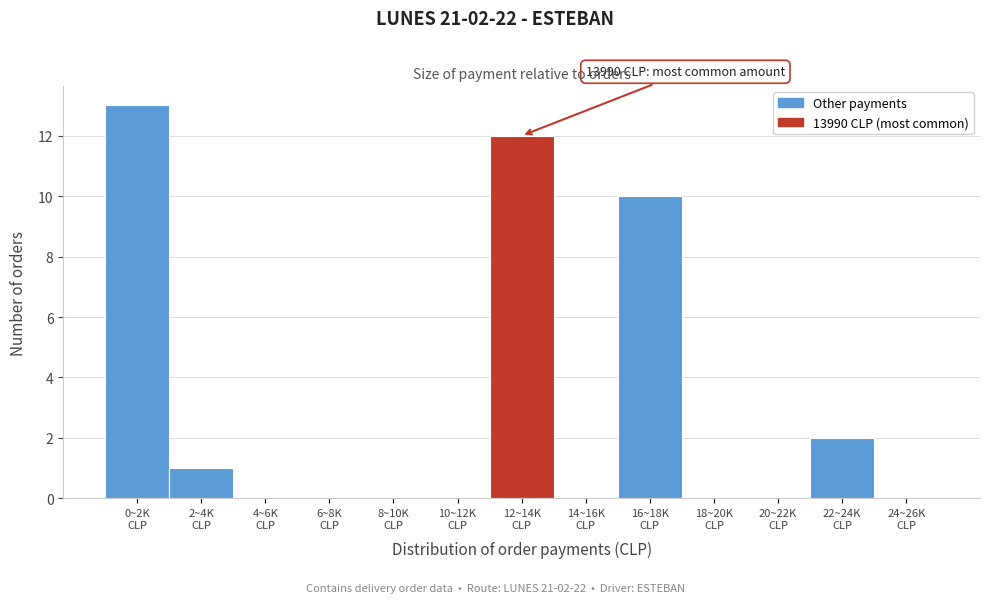

What is the maximum value shown in the chart?

13